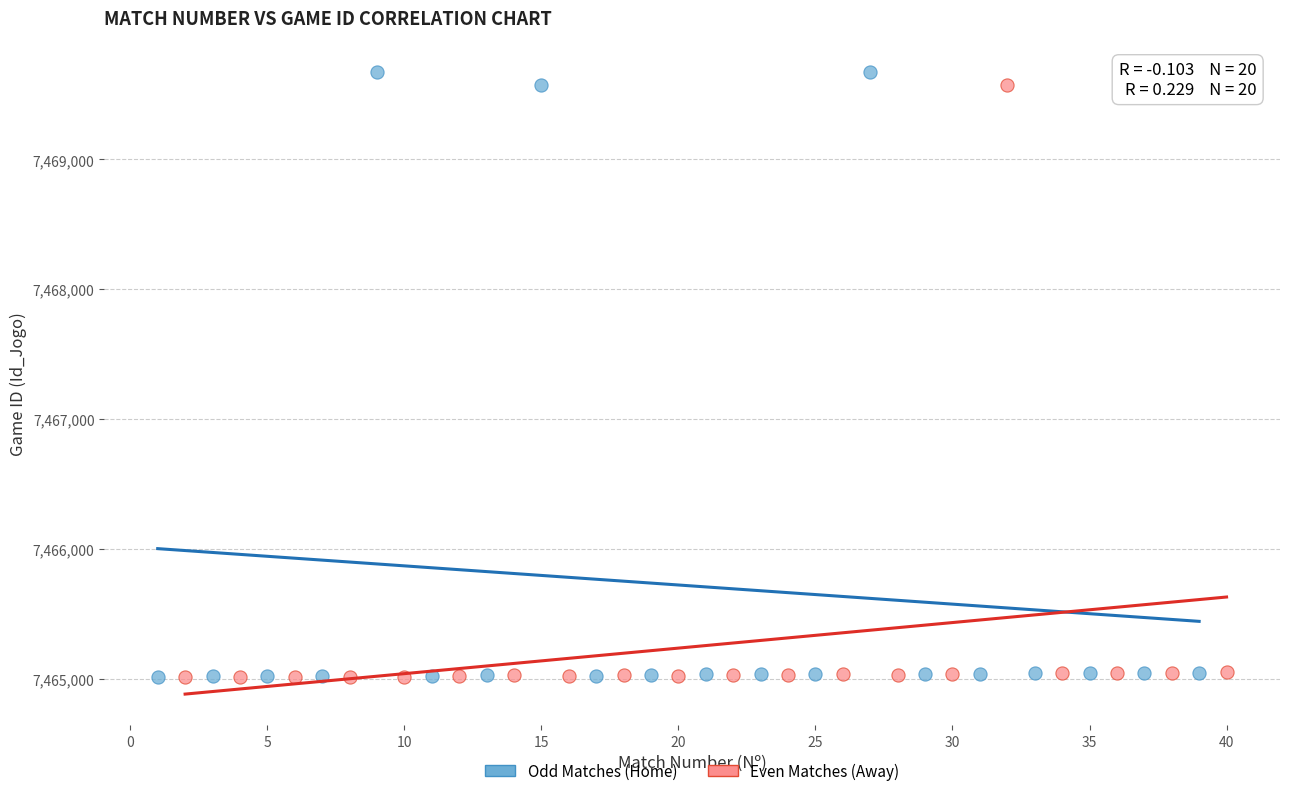

What are all the series names shown in the legend?

Odd Matches (Home), Even Matches (Away)